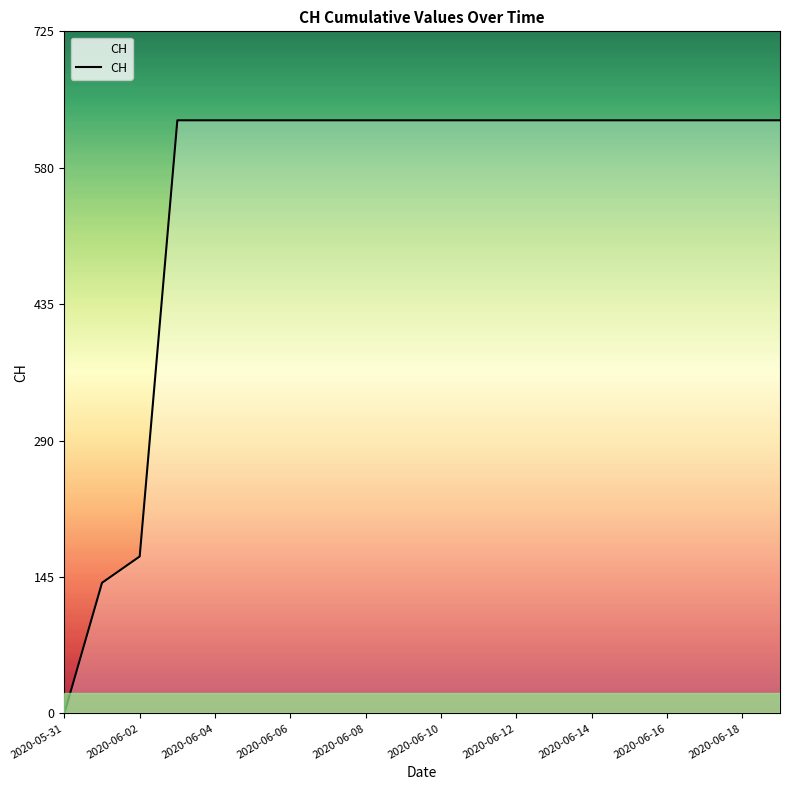

What is the difference between the maximum and minimum values?

631